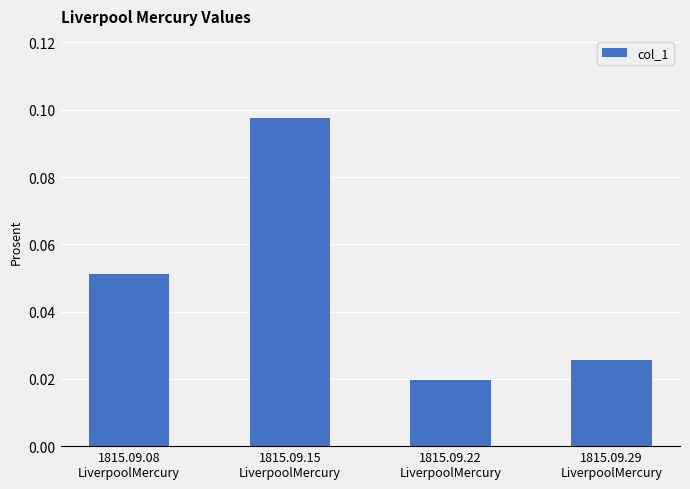

What is the label of the 1st bar from the right?

1815.09.29
LiverpoolMercury